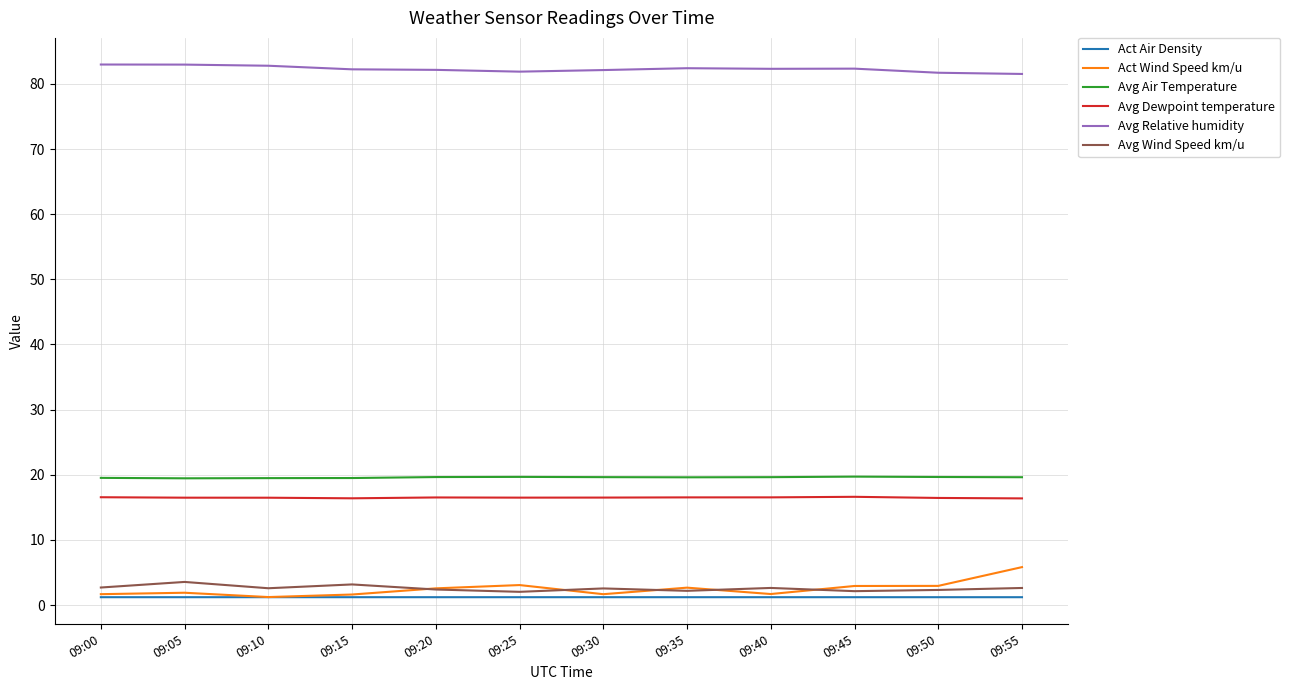

Is the value of Avg Relative humidity at 09:40 greater than the value of Avg Dewpoint temperature at 09:30?

Yes